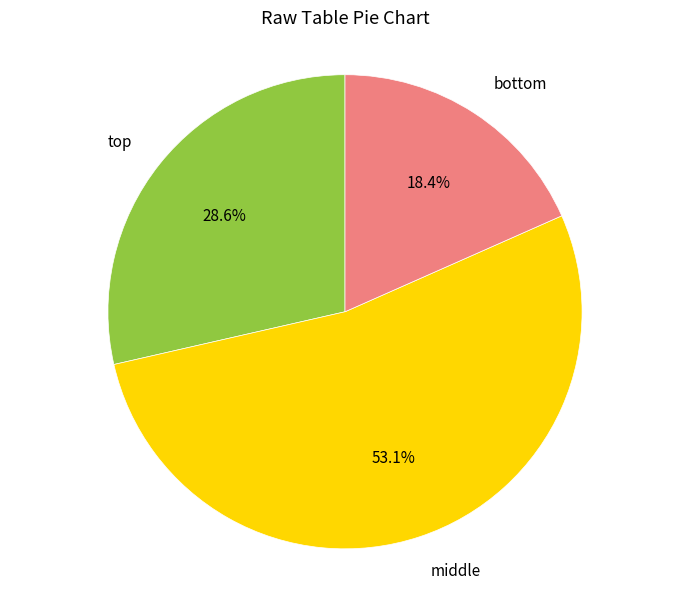

How many slices are in this pie chart?

3